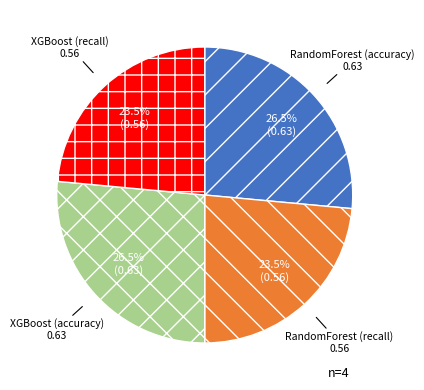

Is there a majority slice in this chart?

No